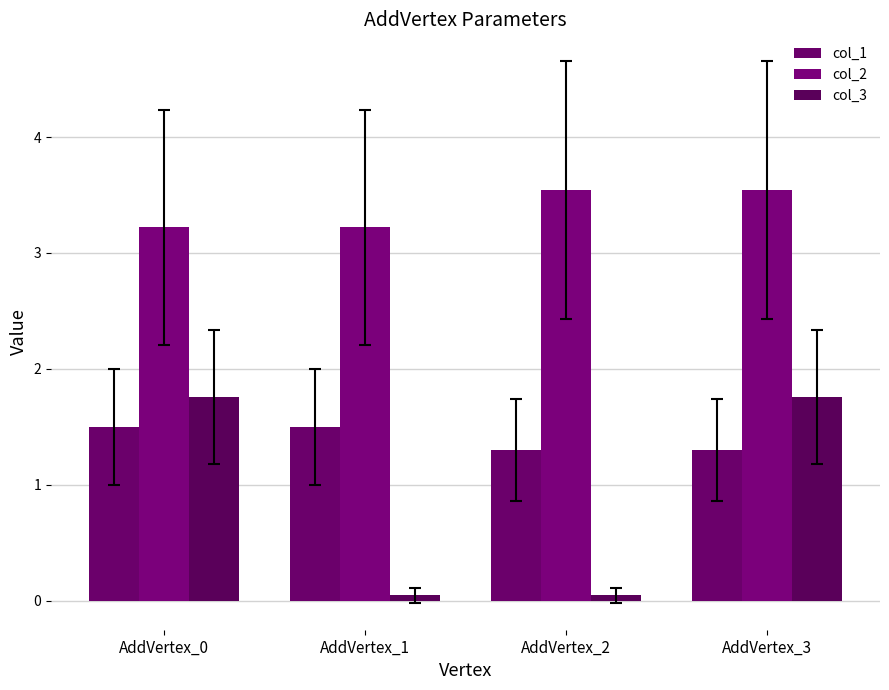

Does the chart contain stacked bars?

No